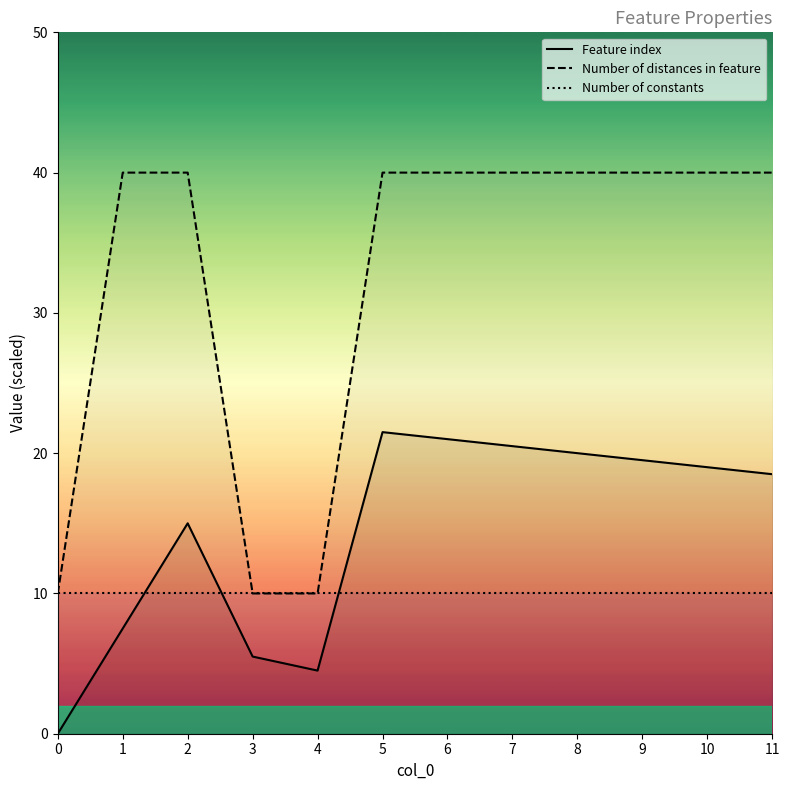

How many data points in Number of distances in feature are less than 40?

3